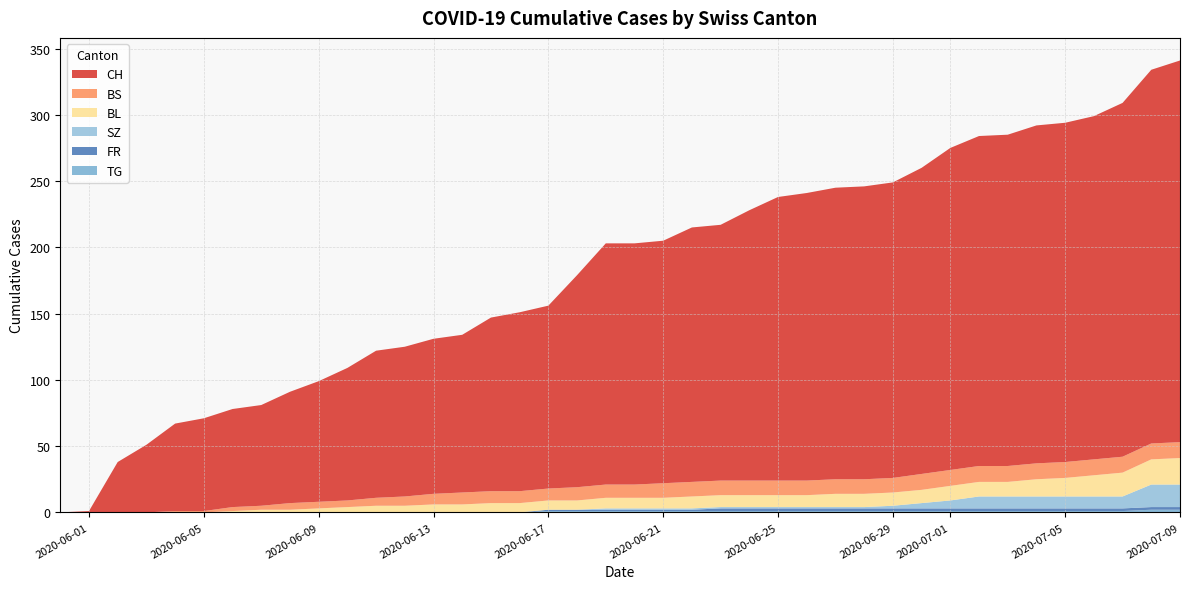

Reading right to left, list all the values displayed in this chart.

CH: 288	282	267	259	256	255	250	249	243	231	223	221	220	217	214	204	193	192	183	182	182	160	138	135	131	119	117	113	111	100	91	84	76	74	70	66	51	38	1	0
BS: 12	12	12	12	12	12	12	12	12	12	11	11	11	11	11	11	11	11	11	10	10	10	9	9	9	9	8	7	6	5	5	5	3	3	1	1	0	0	0	0
BL: 20	19	18	16	14	13	11	11	11	10	10	10	10	9	9	9	9	9	8	8	8	7	7	7	7	6	6	5	5	4	3	2	2	1	0	0	0	0	0	0
SZ: 17	17	9	9	9	9	9	9	6	4	2	1	1	1	1	1	1	1	1	1	1	0	0	0	0	0	0	0	0	0	0	0	0	0	0	0	0	0	0	0
FR: 2	2	2	2	2	2	2	2	2	2	2	2	2	2	2	2	2	1	1	1	1	1	1	0	0	0	0	0	0	0	0	0	0	0	0	0	0	0	0	0
TG: 2	2	1	1	1	1	1	1	1	1	1	1	1	1	1	1	1	1	1	1	1	1	1	0	0	0	0	0	0	0	0	0	0	0	0	0	0	0	0	0